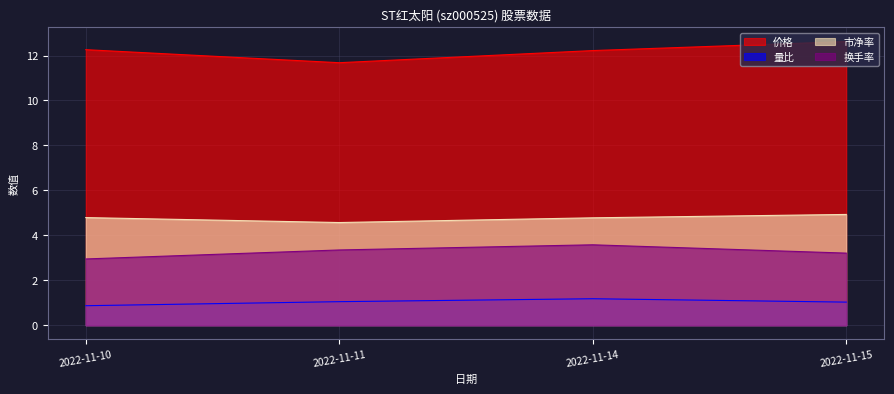

Which series has the largest range (max minus min)?

价格